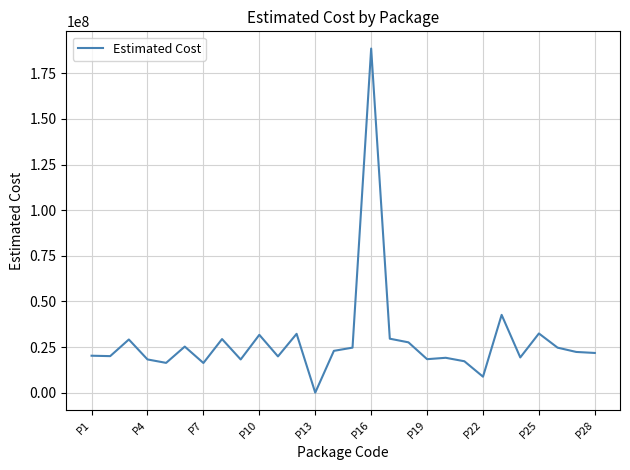

What is the greatest value displayed?

188550211.1